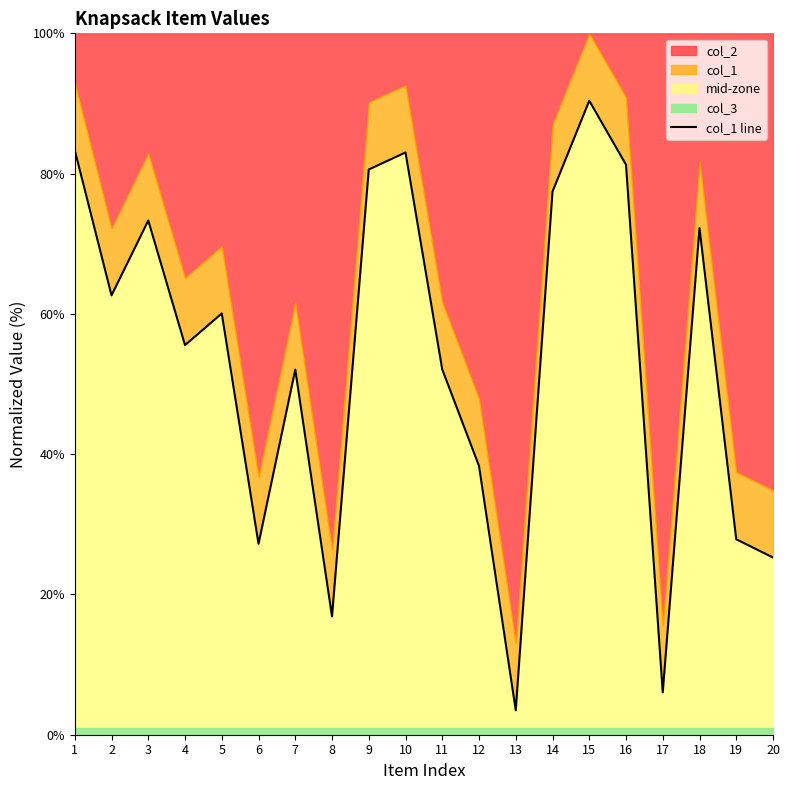

What is the difference between the values at 2 and 12?

24.3